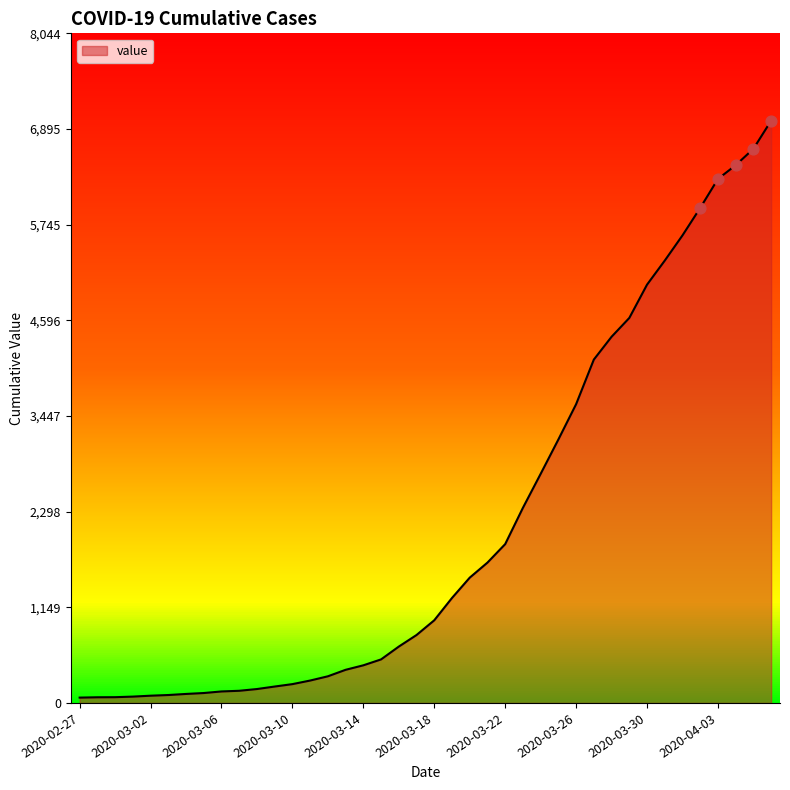

What is the greatest value displayed?

6995